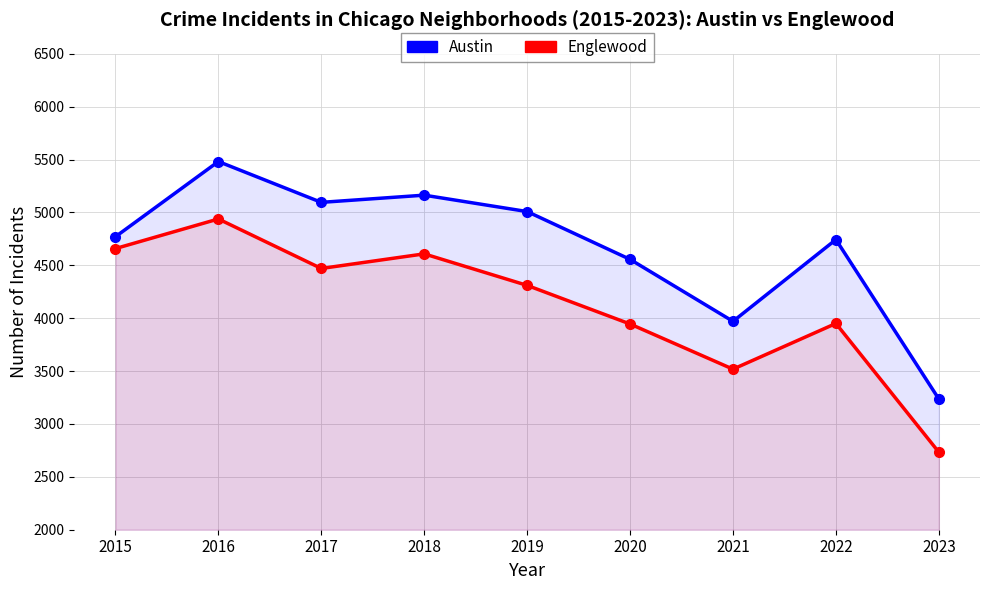

What is the spread (max minus min) of values at 2022?

793